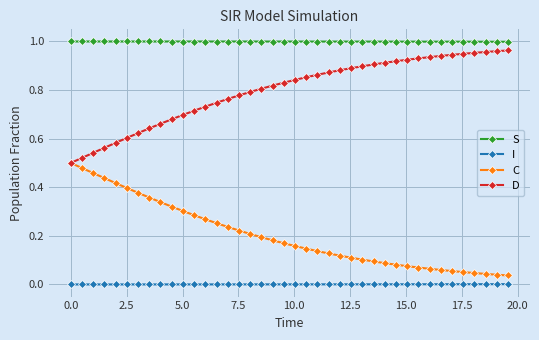

List the series in order of their overall mean, lowest first.

I, C, D, S